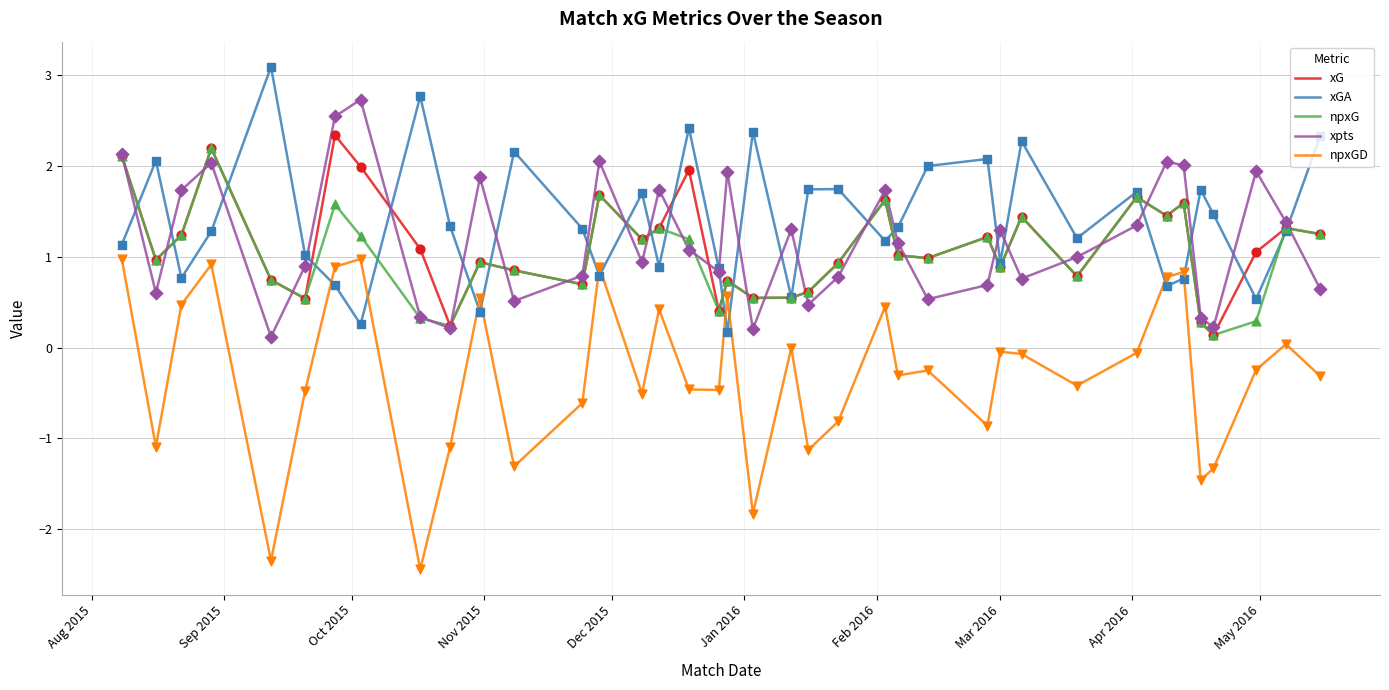

Which series has the widest spread of values?

npxGD